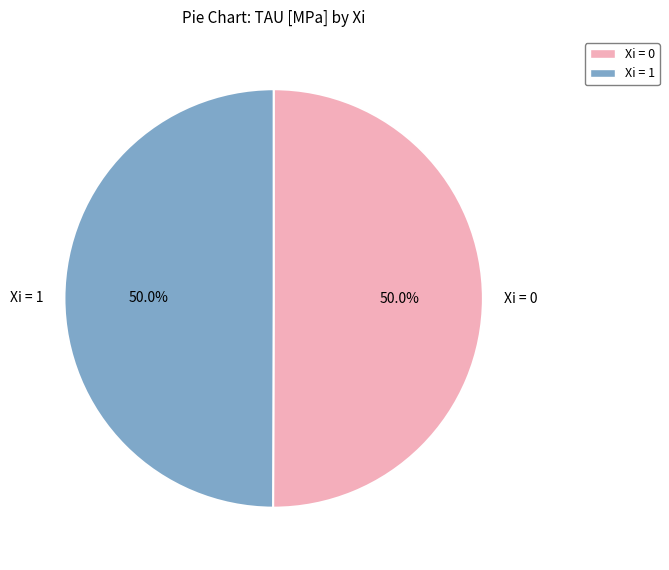

What portion of the pie excludes Xi = 0?

50.0%